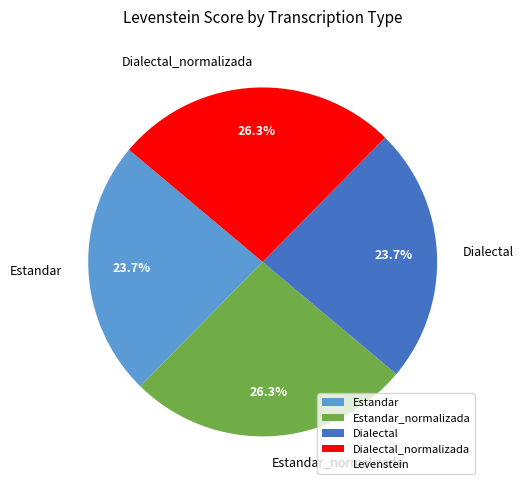

How much of the chart is everything except Estandar?

76.3%